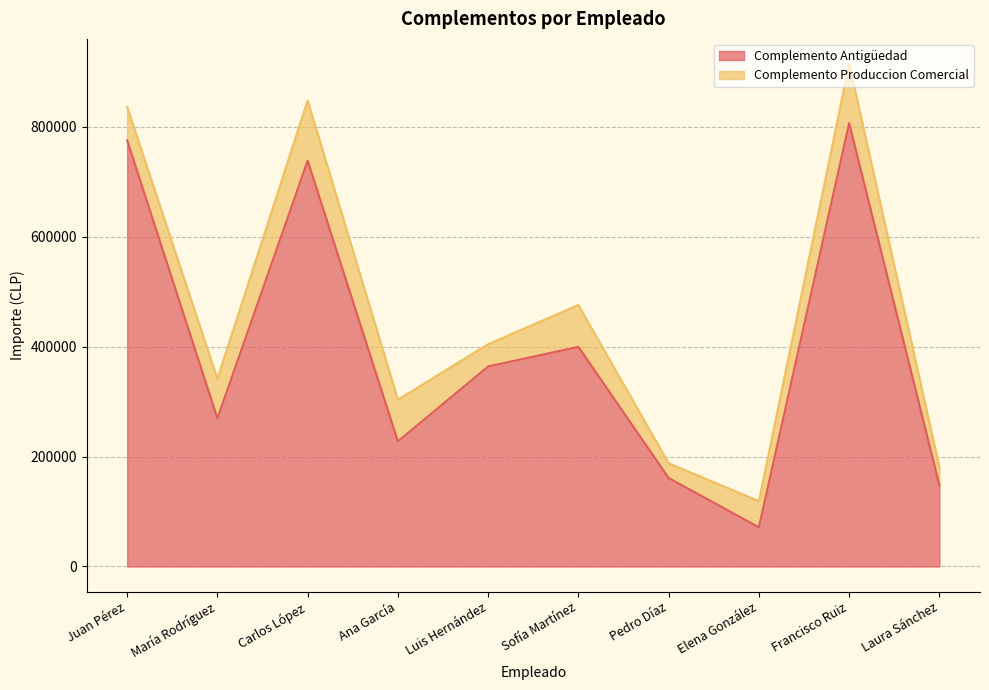

What is the label of the 4th point from the left?

Ana García